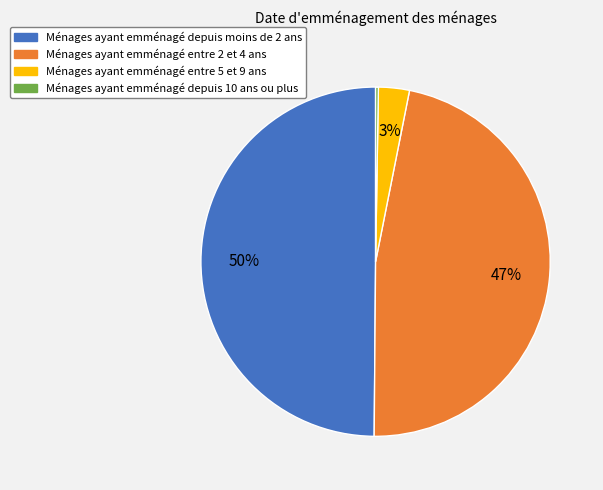

Is Ménages ayant emménagé entre 5 et 9 ans the majority of the pie?

No